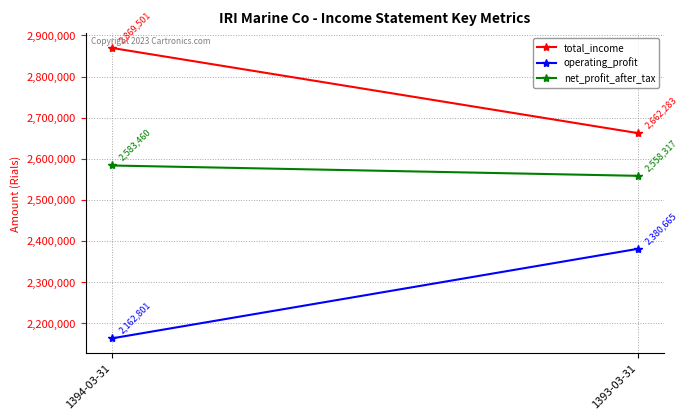

Which series has the largest range (max minus min)?

operating_profit